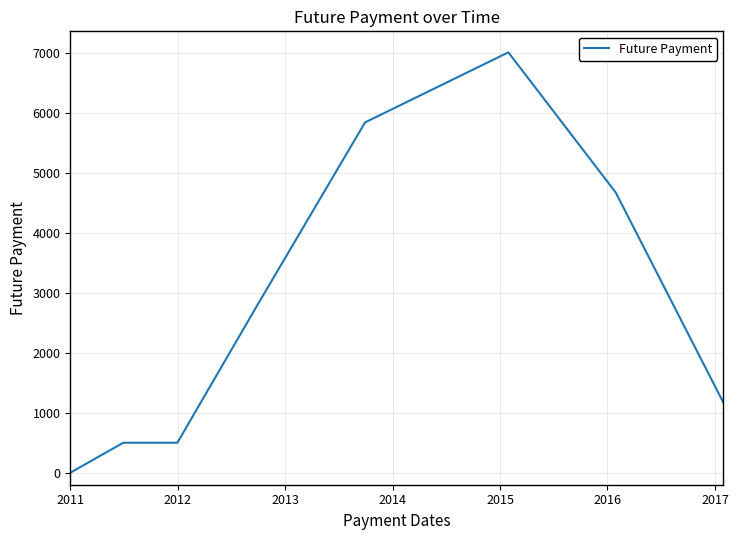

What is the difference between the maximum and minimum values?

7010.9